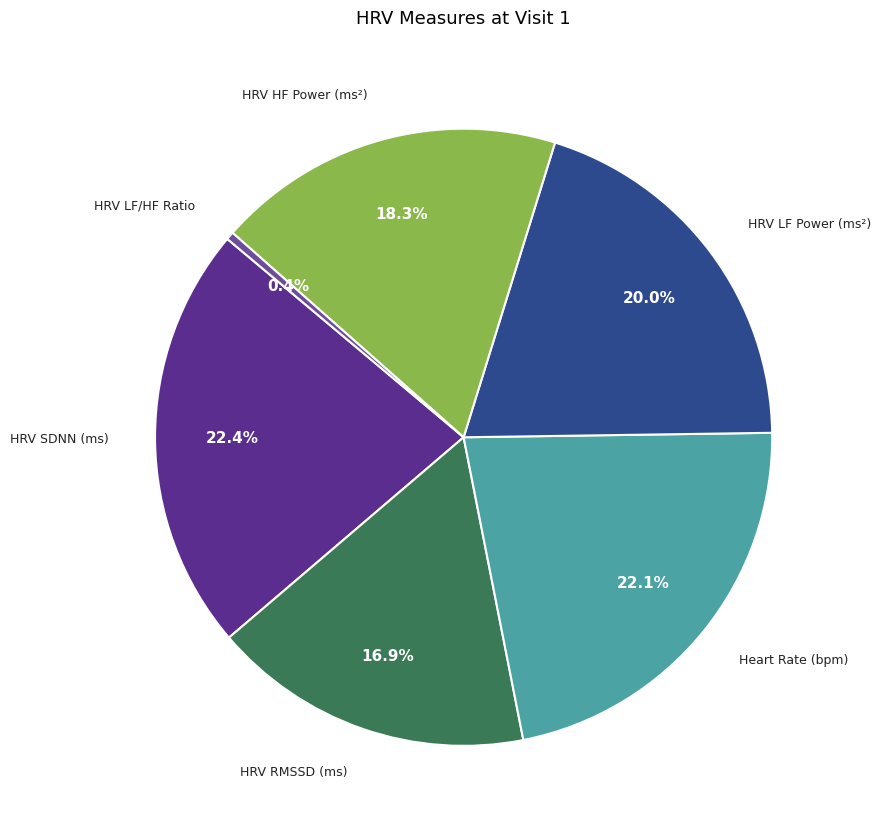

Which category has the smallest portion of the pie?

HRV LF/HF Ratio